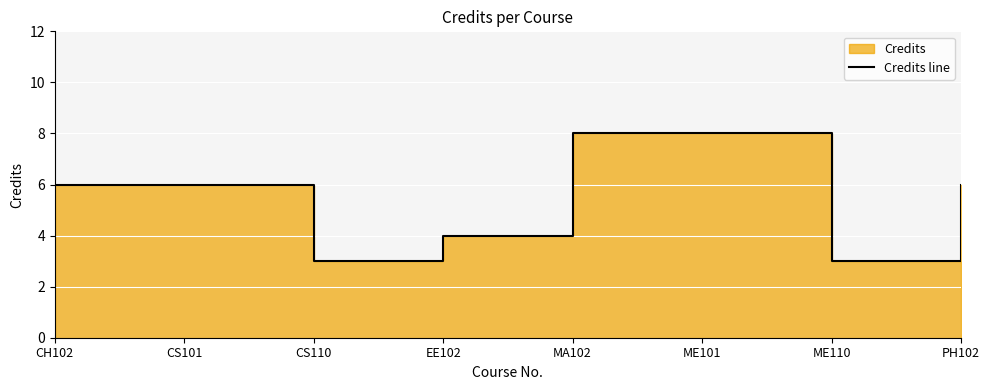

The chart shows a value of 8 at MA102. True or false?

True